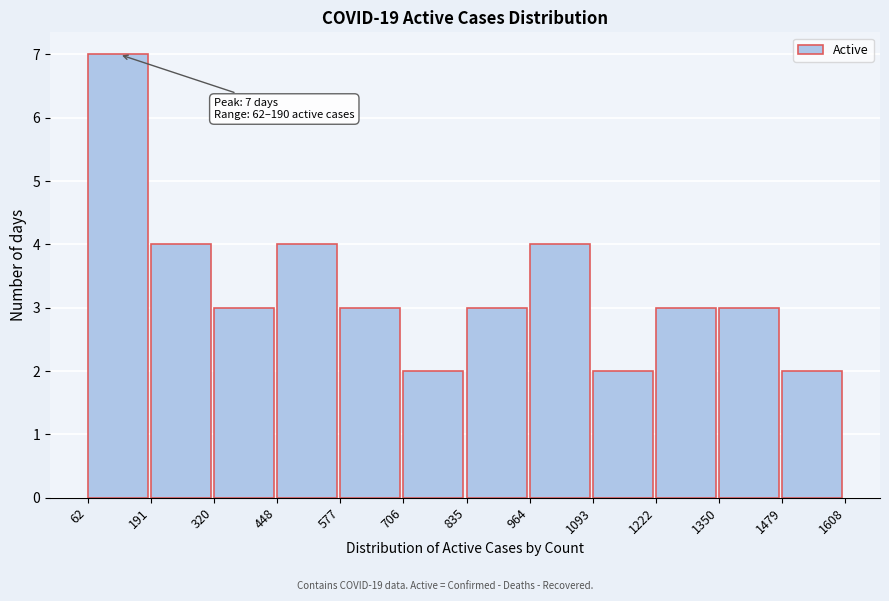

Over which range of the x-axis is the bar tallest?

62 to 191